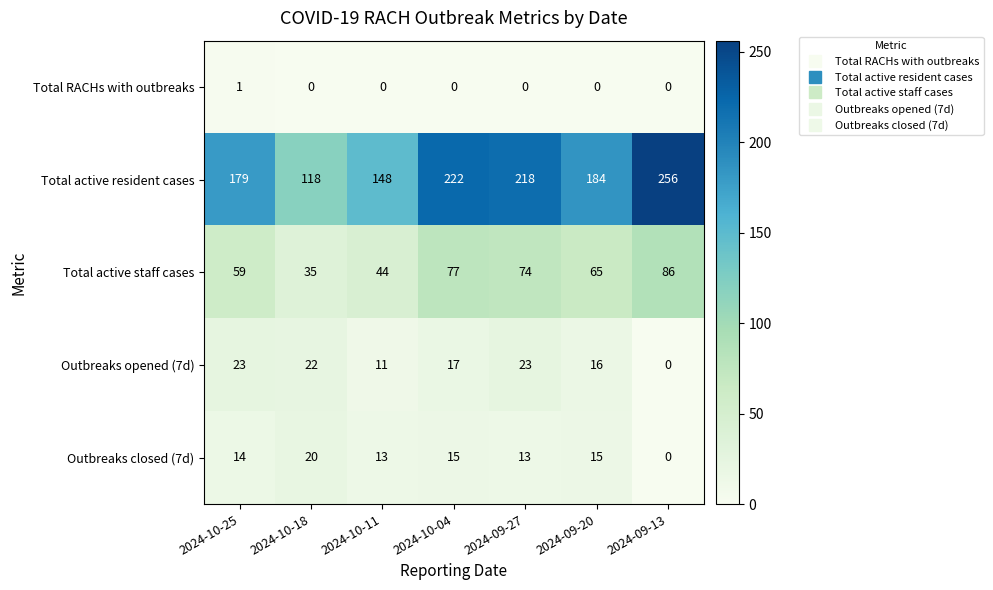

How many categories are shown in the chart?

7